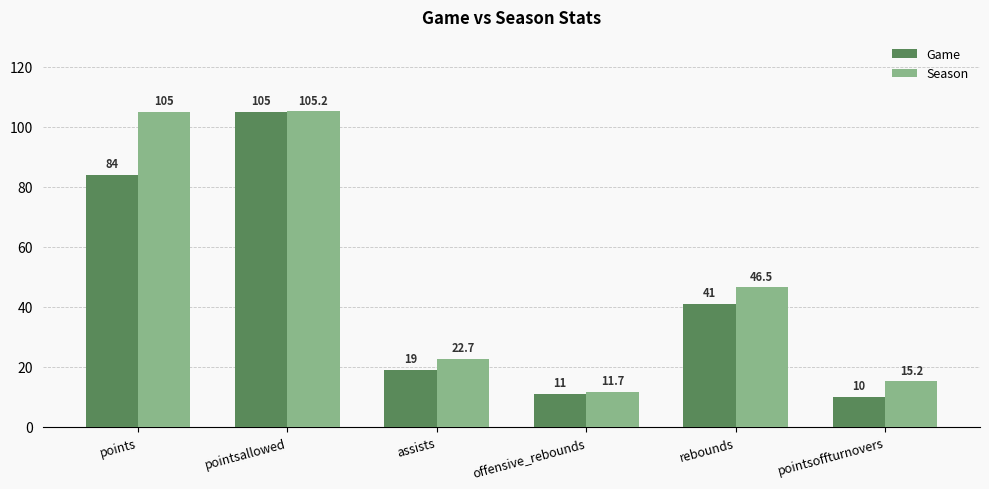

List the series in order of their peak value, highest first.

Season, Game